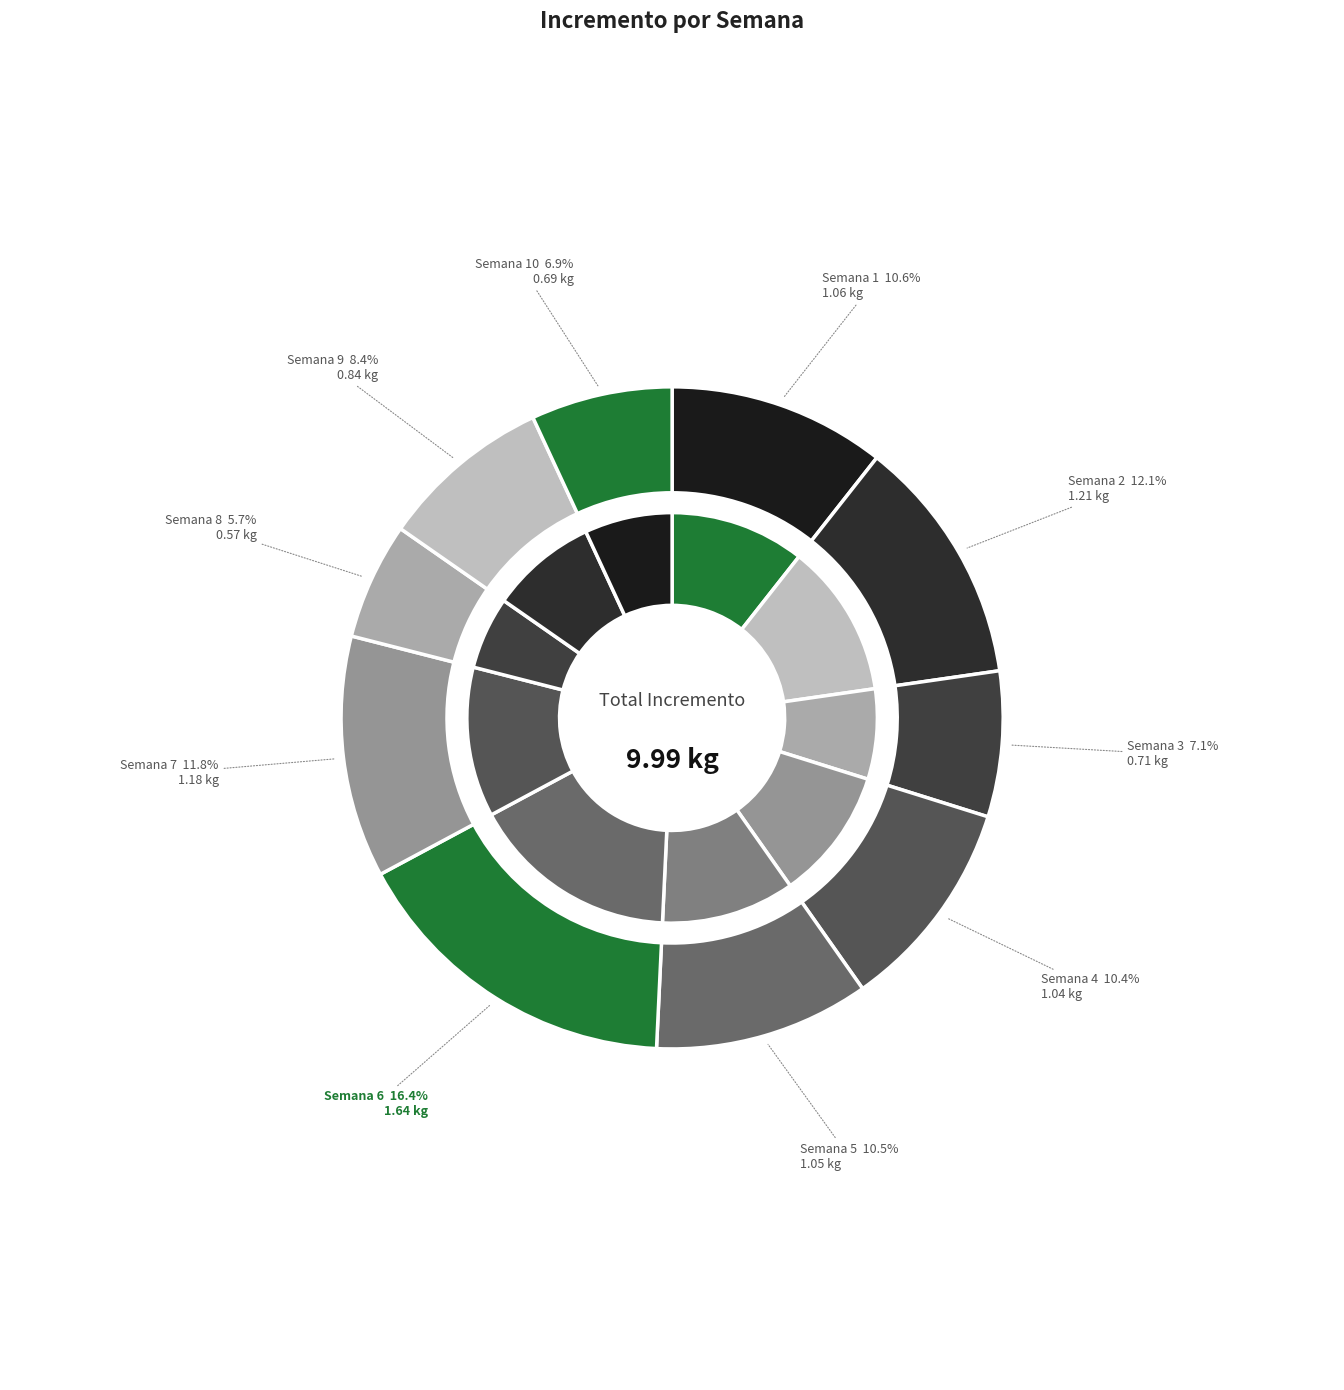

Is it true that Semana 4 is 21% of the pie?

False